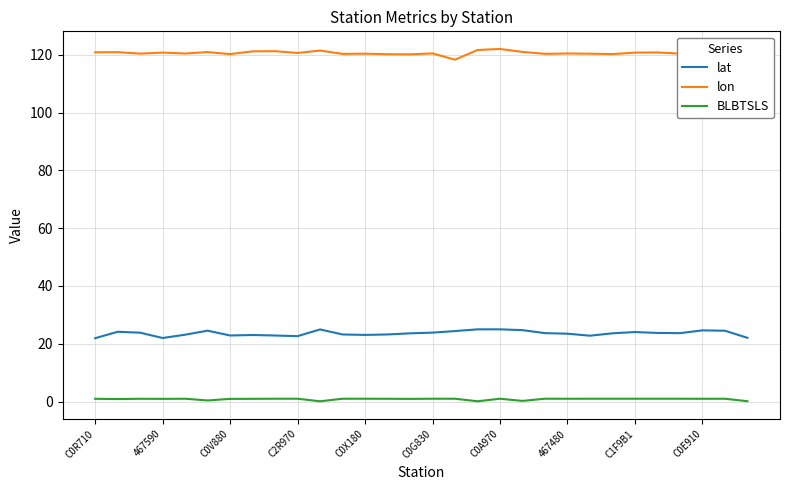

What is the highest value of the lon series?

122.0